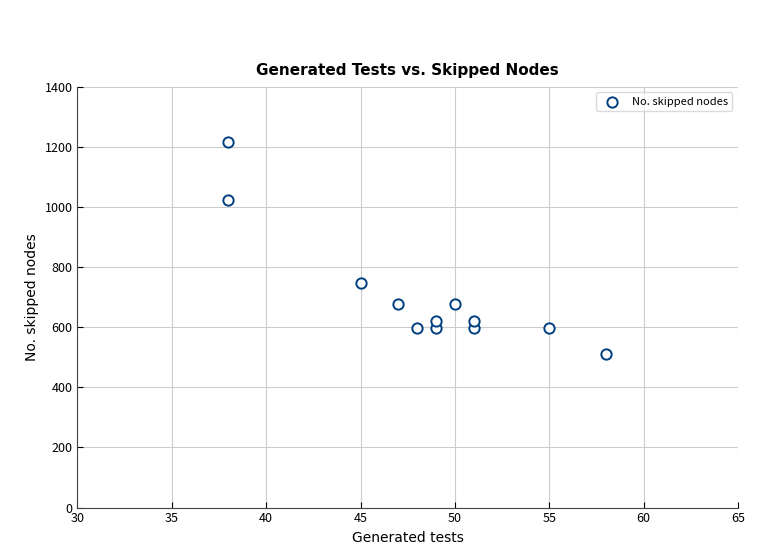

What Y value in the scatter plot is closest to 863?

746